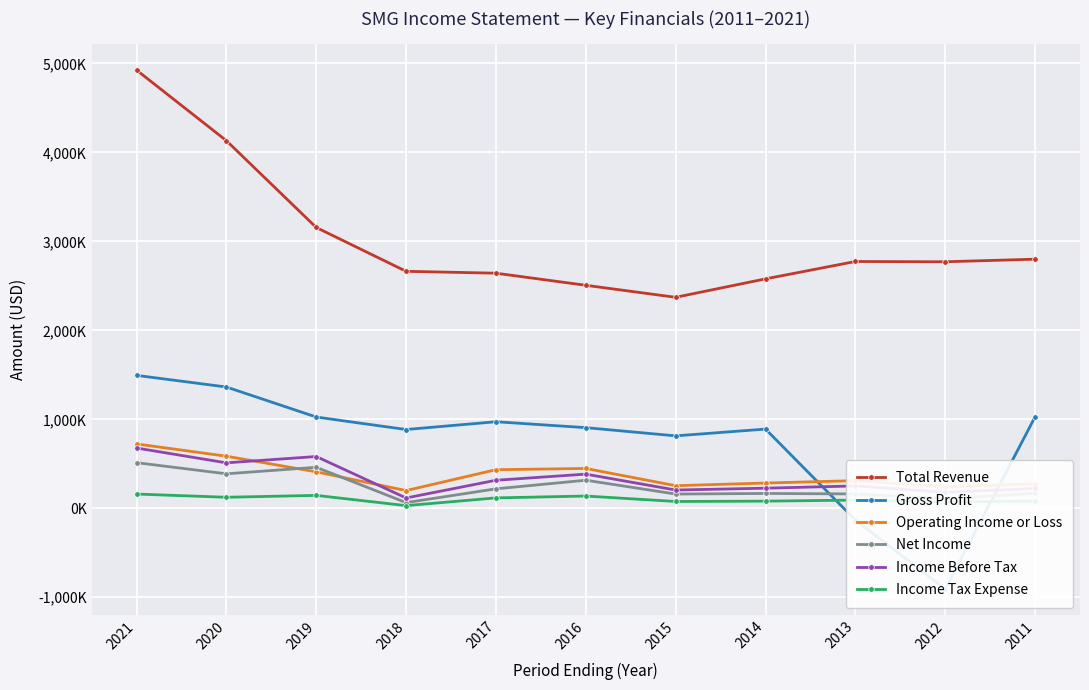

What is the sum of all Gross Profit values?

8337600